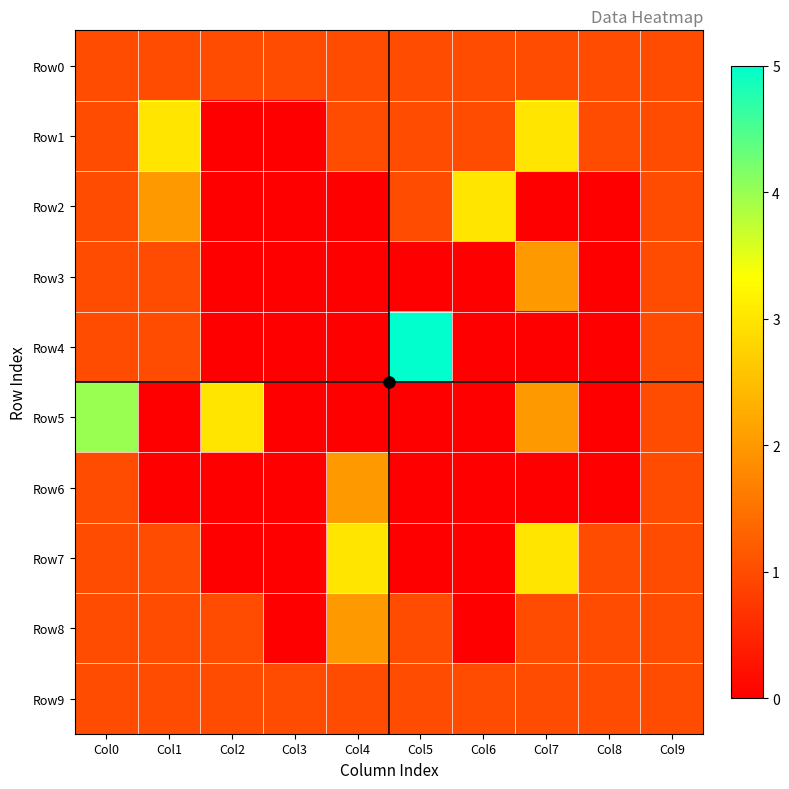

Rank the series at Col7 from lowest to highest value.

Row2, Row4, Row6, Row0, Row8, Row9, Row3, Row5, Row1, Row7